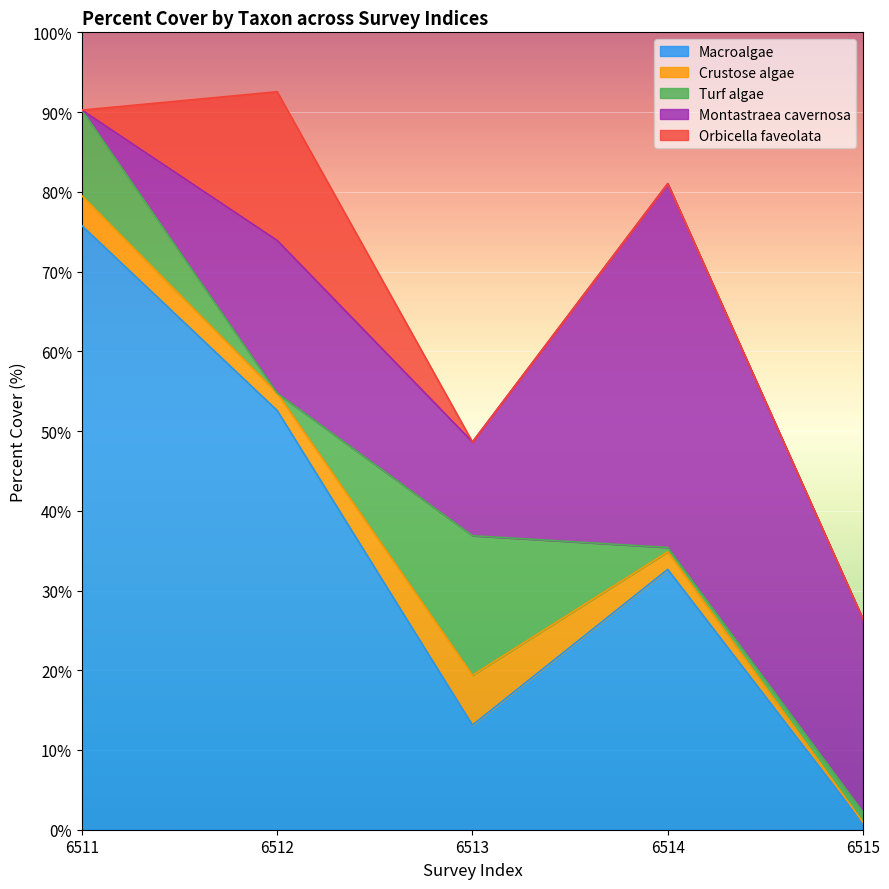

What is the total value across all series at 6512?

92.6